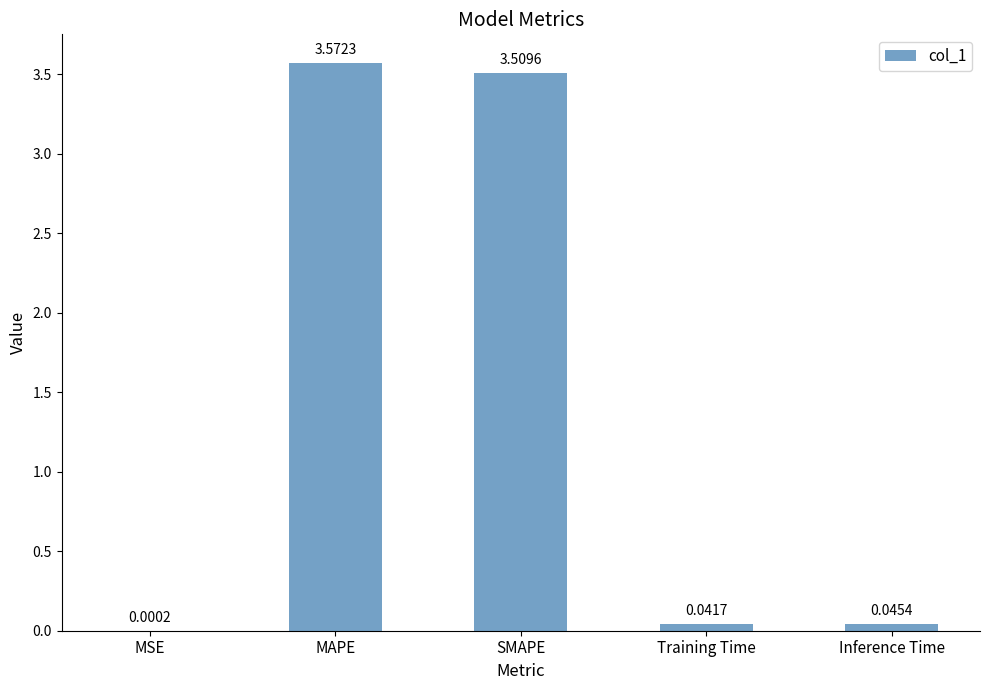

Between Inference Time and Training Time, which is larger?

Inference Time